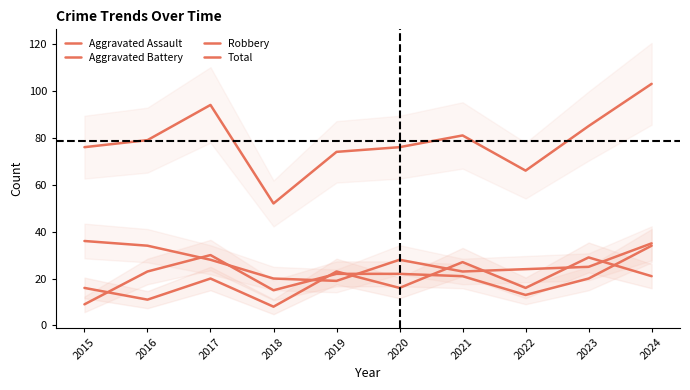

Is it true that Aggravated Assault equals 16 at 2022?

True